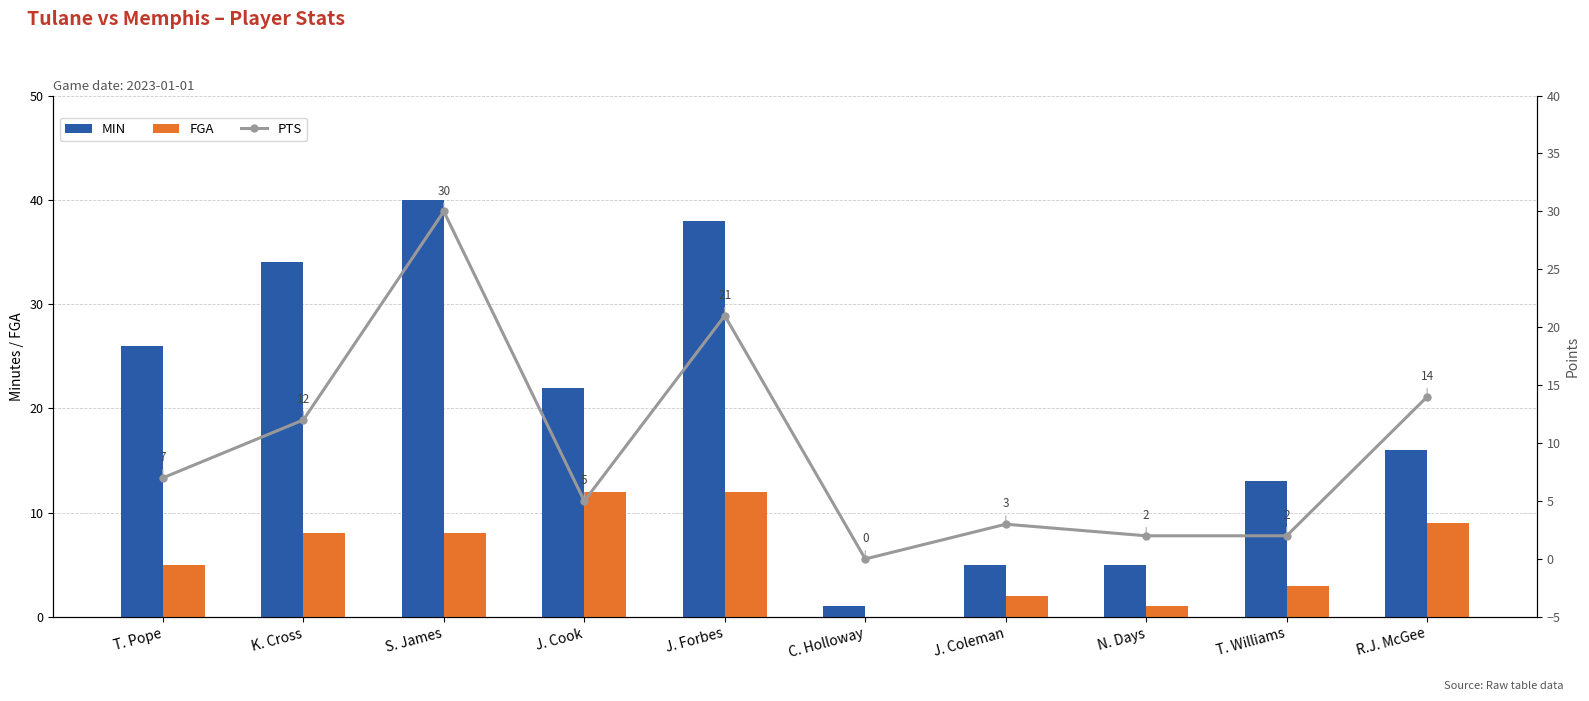

Where does the FGA series first go above 8?

J. Cook